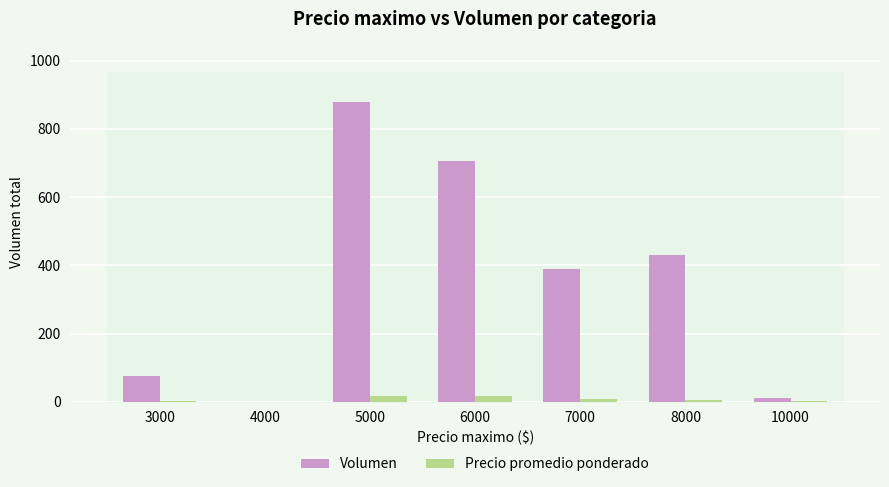

What is the sum of the Precio promedio ponderado values at 8000 and 4000?

6